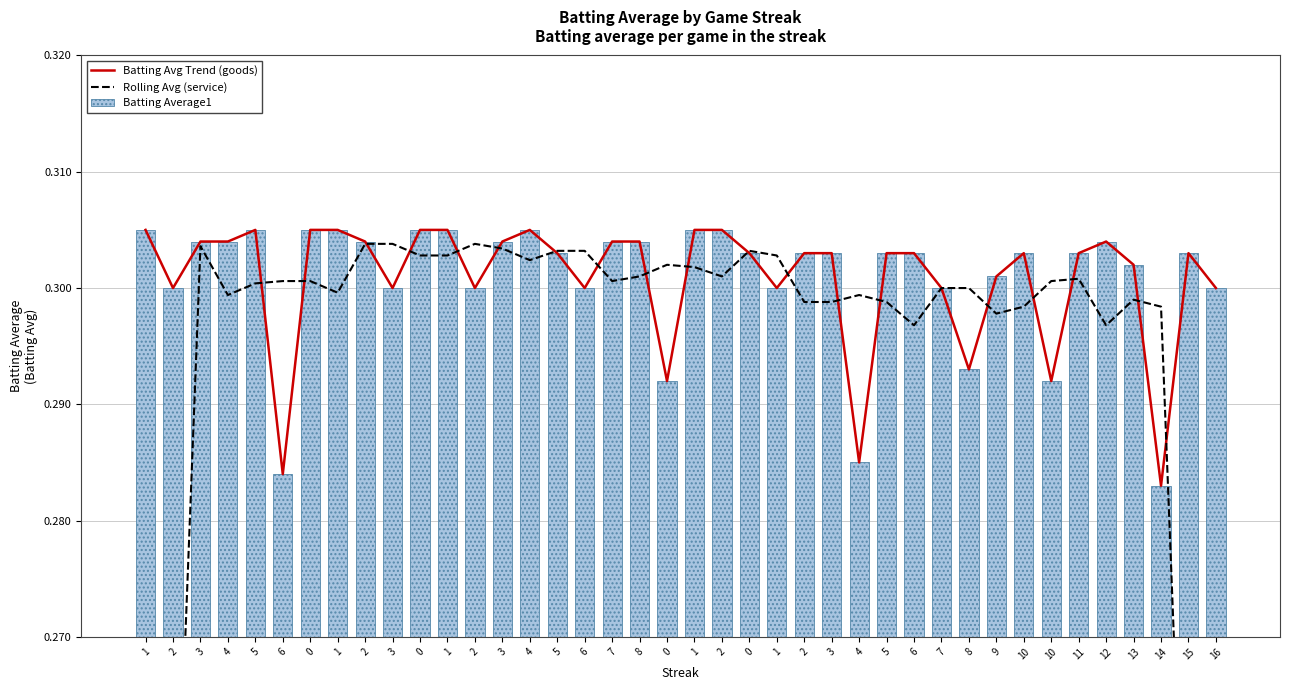

What is the highest value of the Rolling Avg (service) series?

0.3